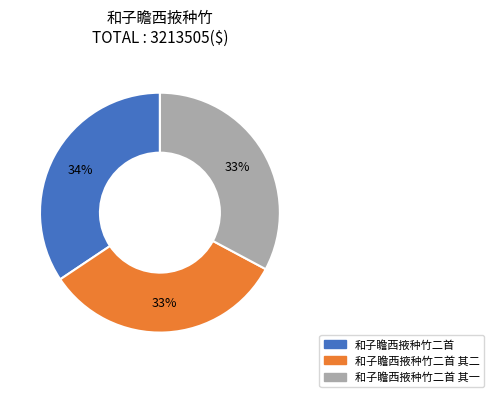

Does any single category account for the majority?

No